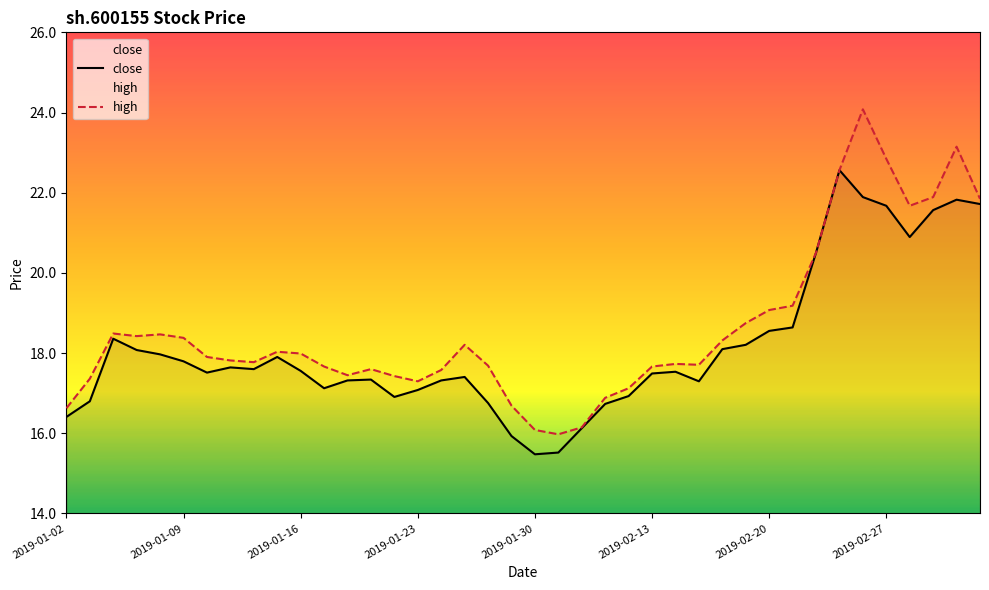

What is the spread (max minus min) of values at 23?

0.2